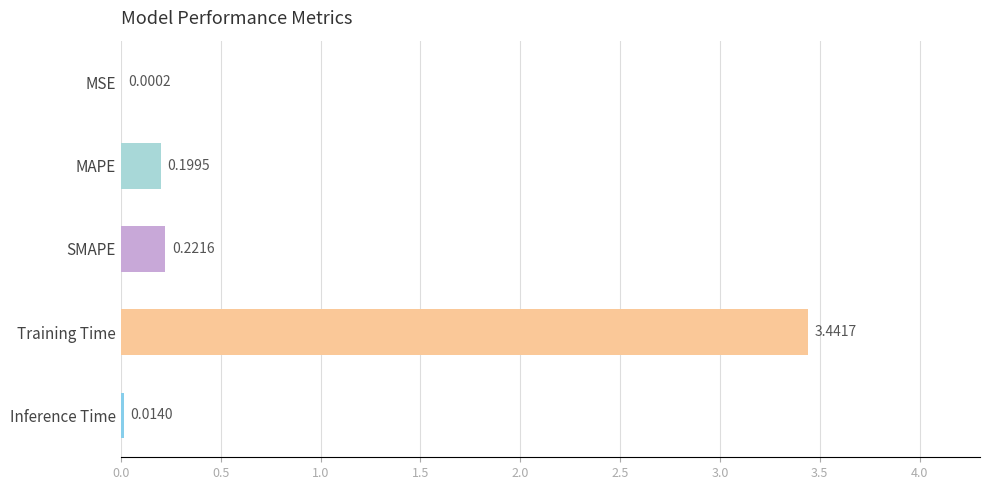

What is the sum of all values?

3.9